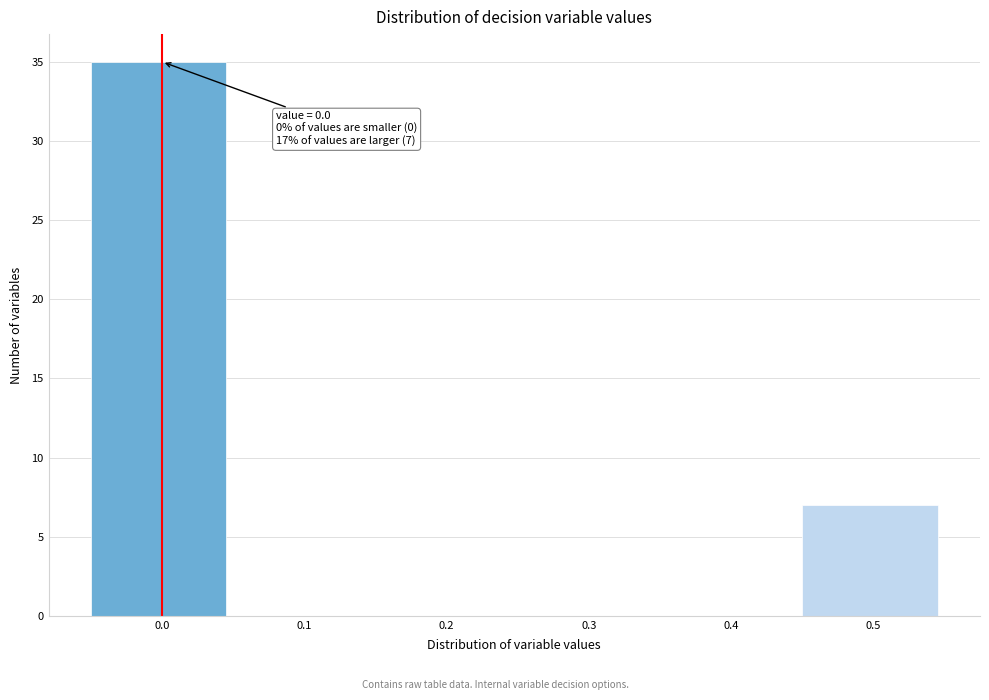

Reading right to left, extract all data points from this chart.

0.5=7	0.4=0	0.3=0	0.2=0	0.1=0	0.0=35